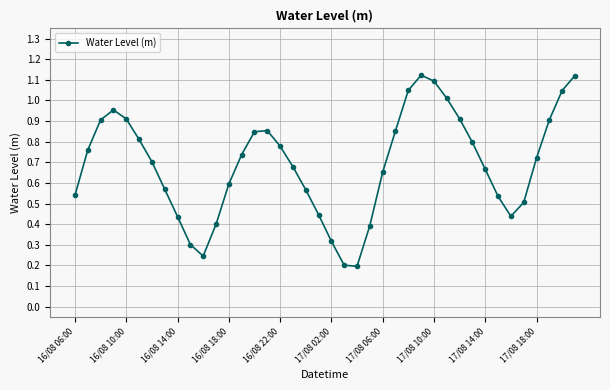

How many interior local valleys (lower than both neighbors) does the data have?

3